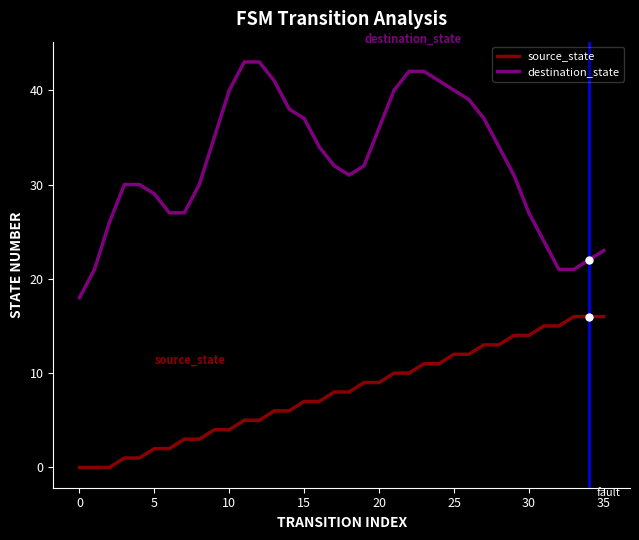

How many categories are shown in the chart?

36